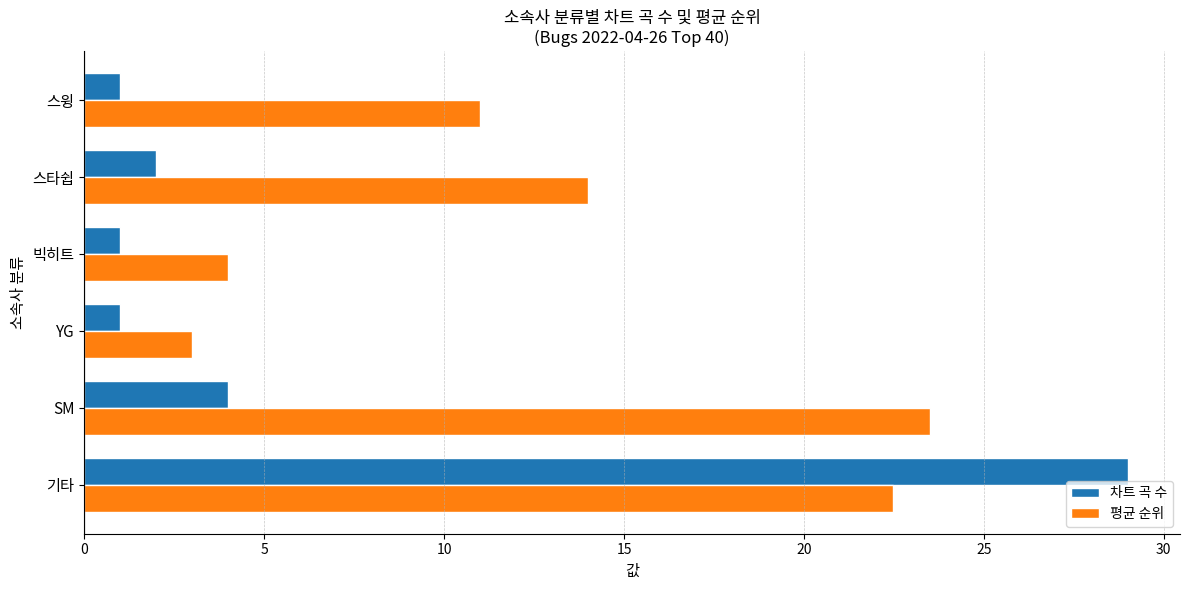

Which category has the highest value across all series?

기타